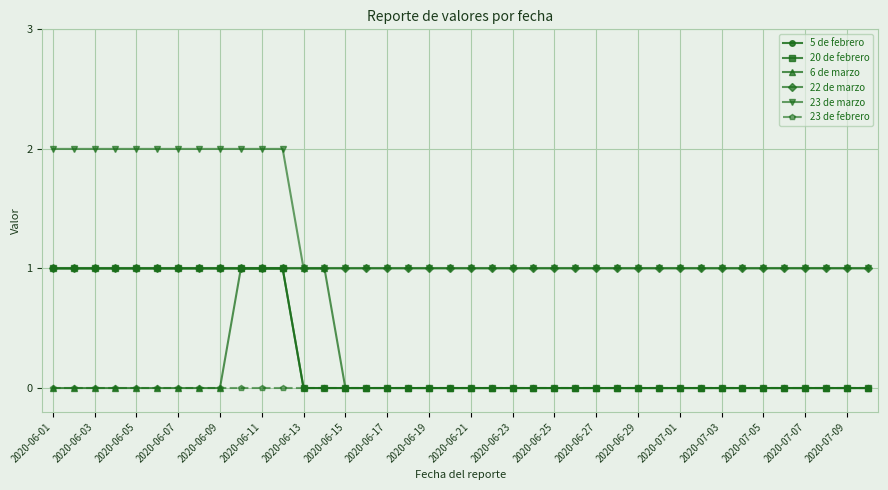

Does the chart have visible grid lines?

Yes